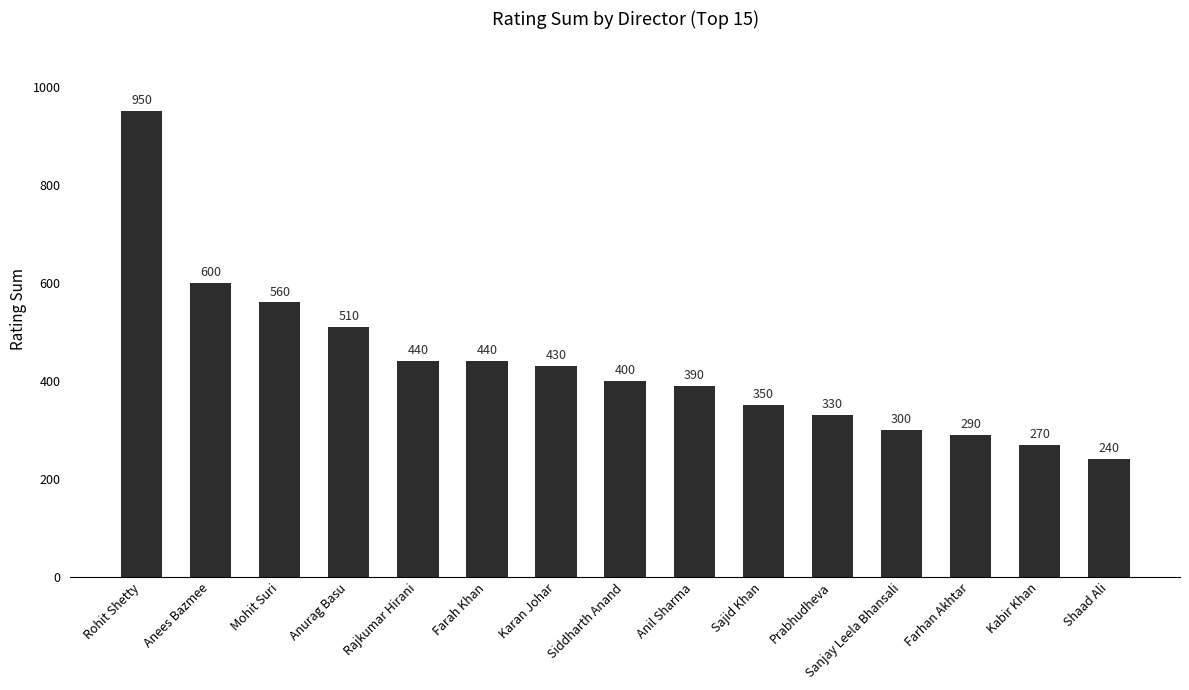

What is the maximum value shown in the chart?

950